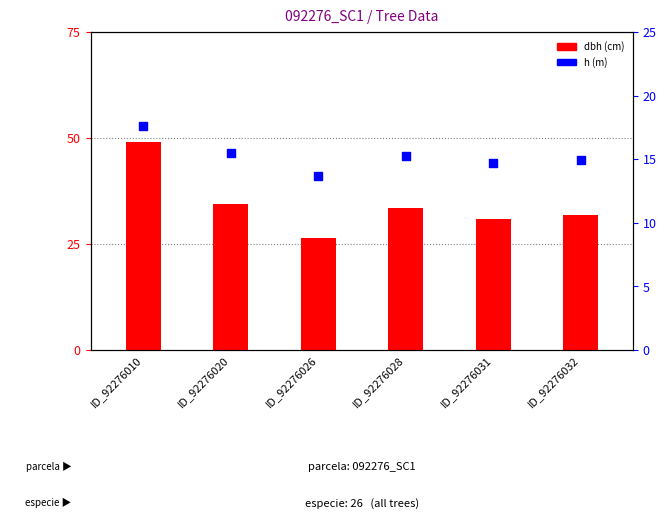

Which series reaches the minimum Y coordinate?

h